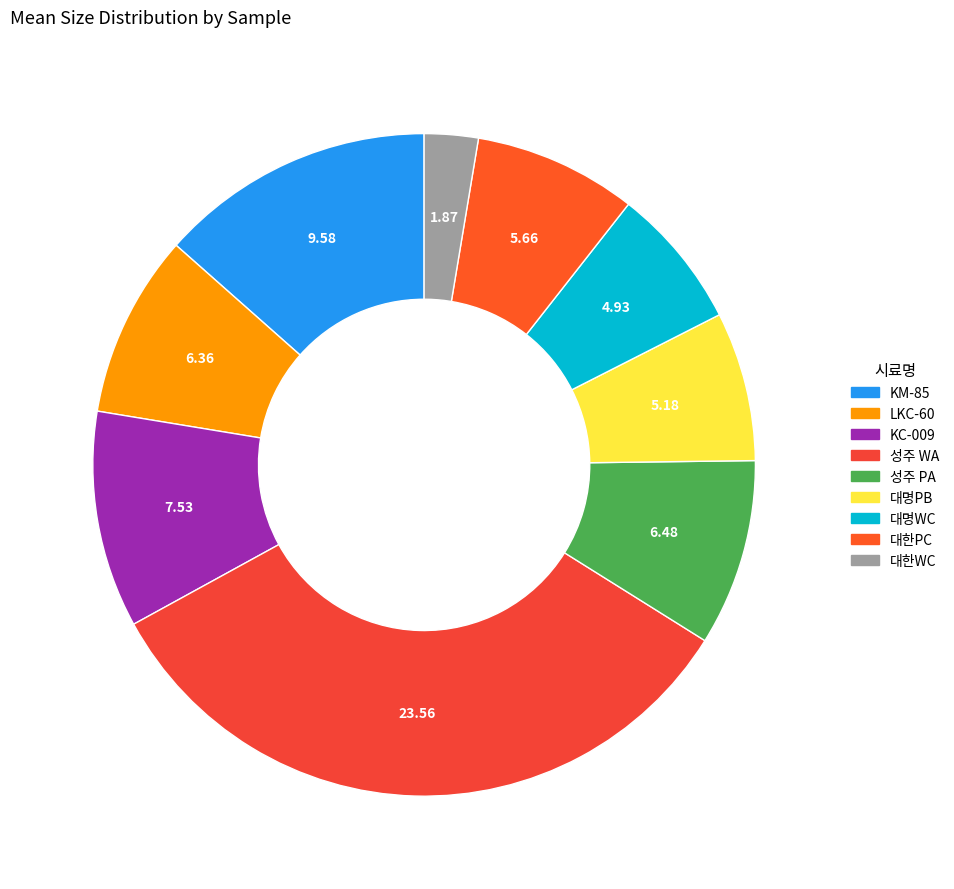

What is the largest slice in the pie chart?

성주 WA